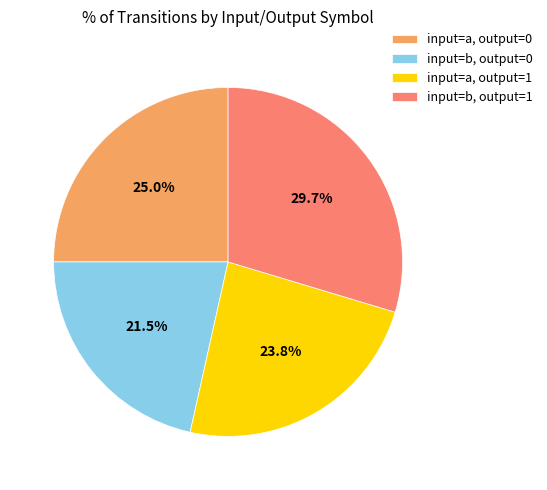

Is there any slice that represents more than half of the pie?

No